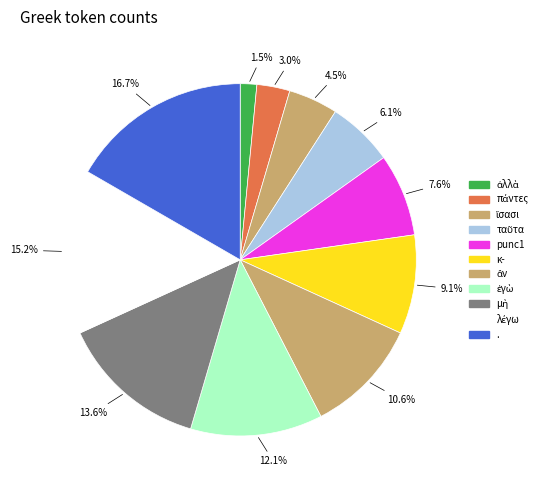

Is it true that ἀλλὰ is 2% of the pie?

True